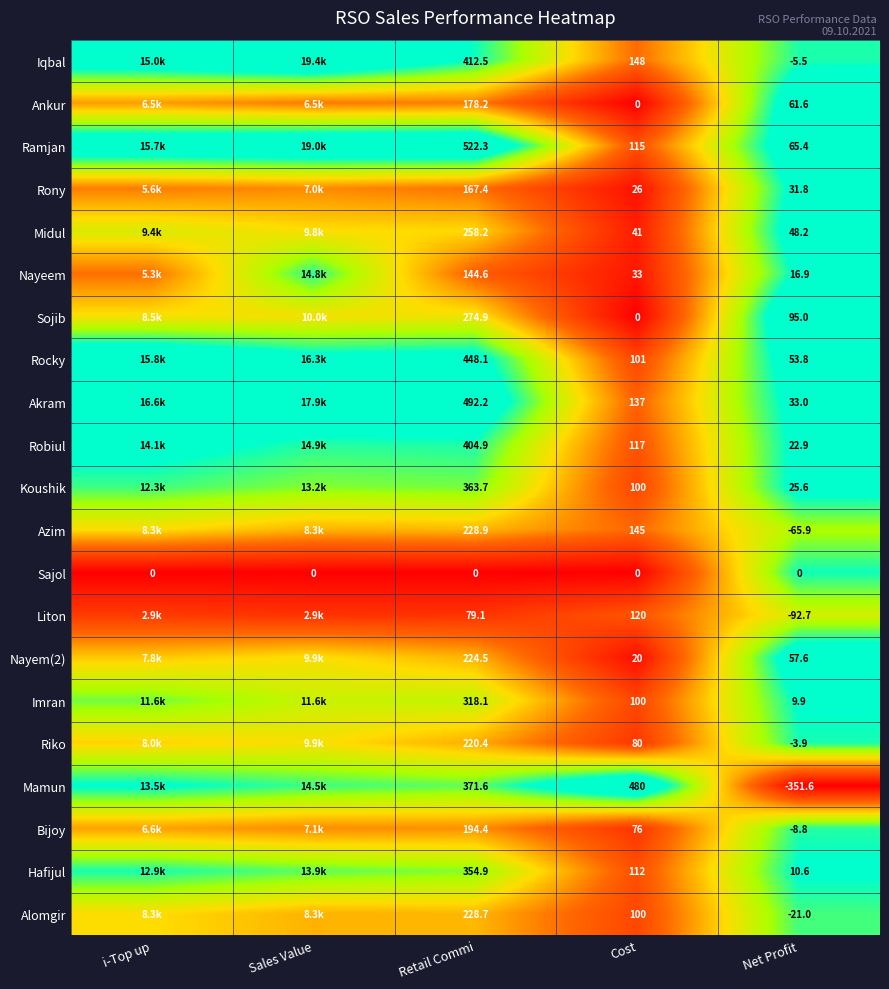

At Net Profit, list the series in order from largest to smallest.

Sojib, Ramjan, Ankur, Nayem(2), Rocky, Midul, Akram, Rony, Koushik, Robiul, Nayeem, Hafijul, Imran, Sajol, Riko, Iqbal, Bijoy, Alomgir, Azim, Liton, Mamun